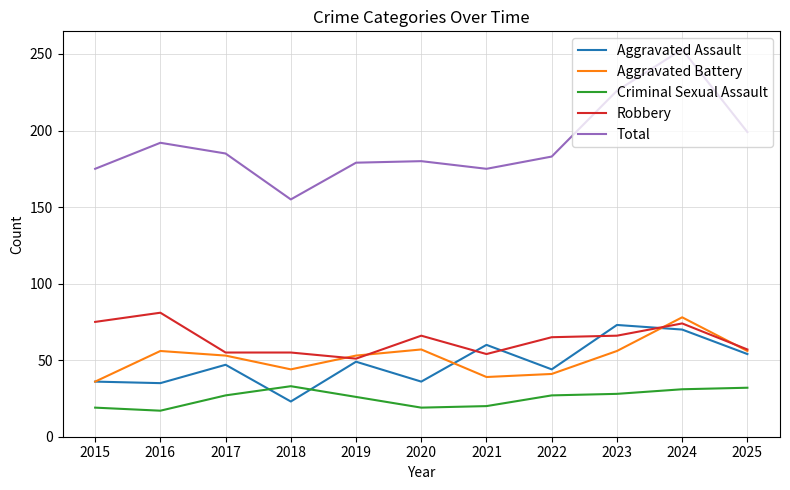

What is the minimum value shown in the chart?

17